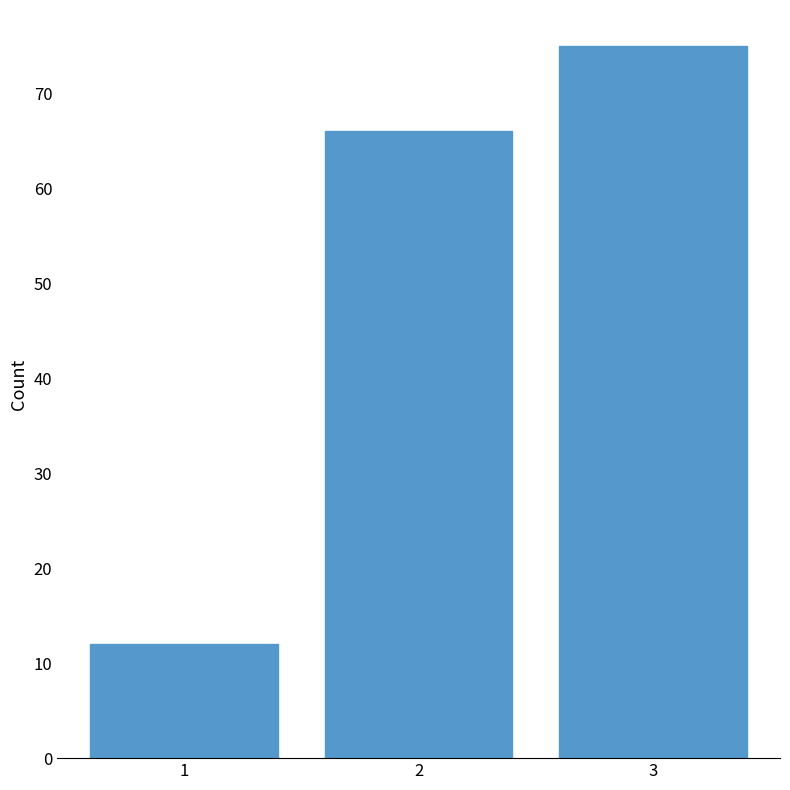

Reading left to right, transcribe all the data shown in this chart.

1=12	2=66	3=75